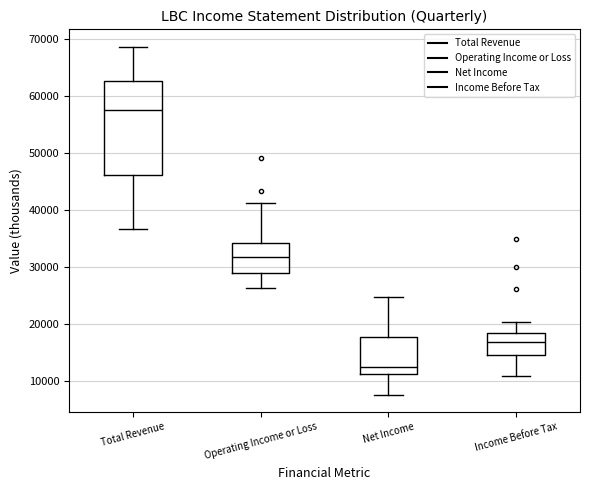

Reading left to right, read every box against the y-axis: the position of its median line, the range the box covers, and the ends of its whiskers. The values are not printed on the chart, so give them approximately, as read against the axis.

Total Revenue: median 58000, box 46000 to 63000, whiskers 37000 to 69000
Operating Income or Loss: median 32000, box 29000 to 34000, whiskers 26000 to 41000
Net Income: median 13000, box 11000 to 18000, whiskers 8000 to 25000
Income Before Tax: median 17000, box 15000 to 18000, whiskers 11000 to 20000